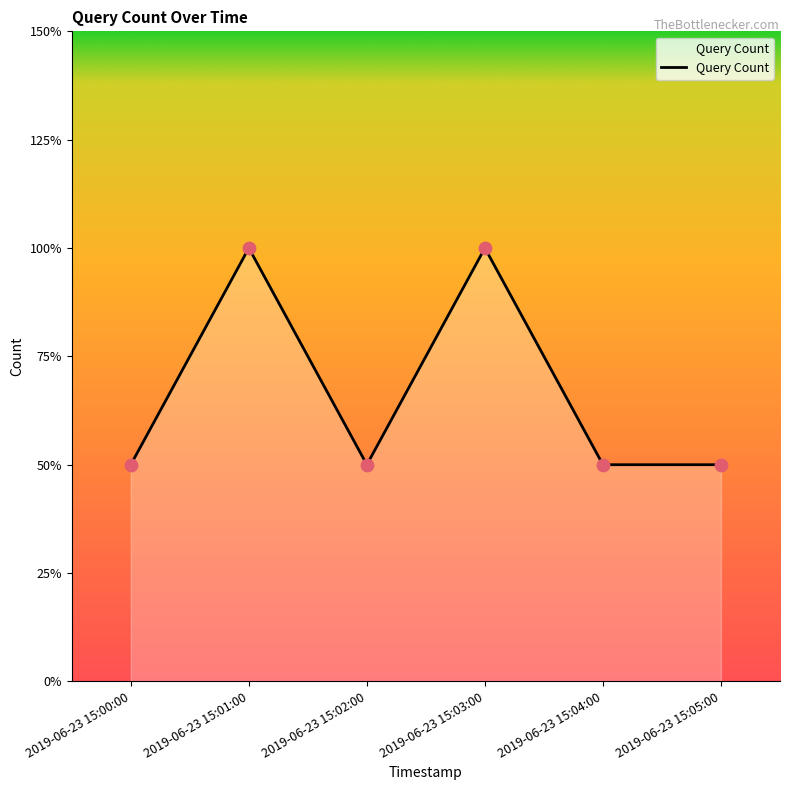

Which has a higher value, 2019-06-23 15:01:00 or 2019-06-23 15:03:00?

2019-06-23 15:01:00